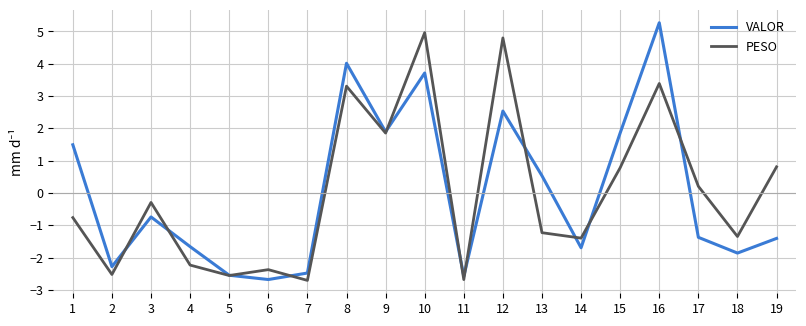

Is the value of VALOR at 9 greater than the value of PESO at 12?

No